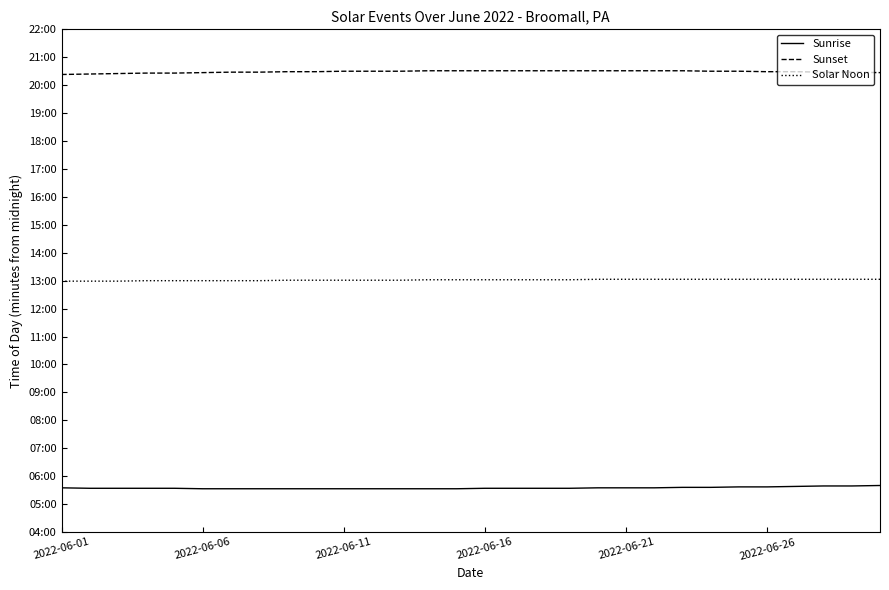

Is this an area chart (filled region under the line)?

No